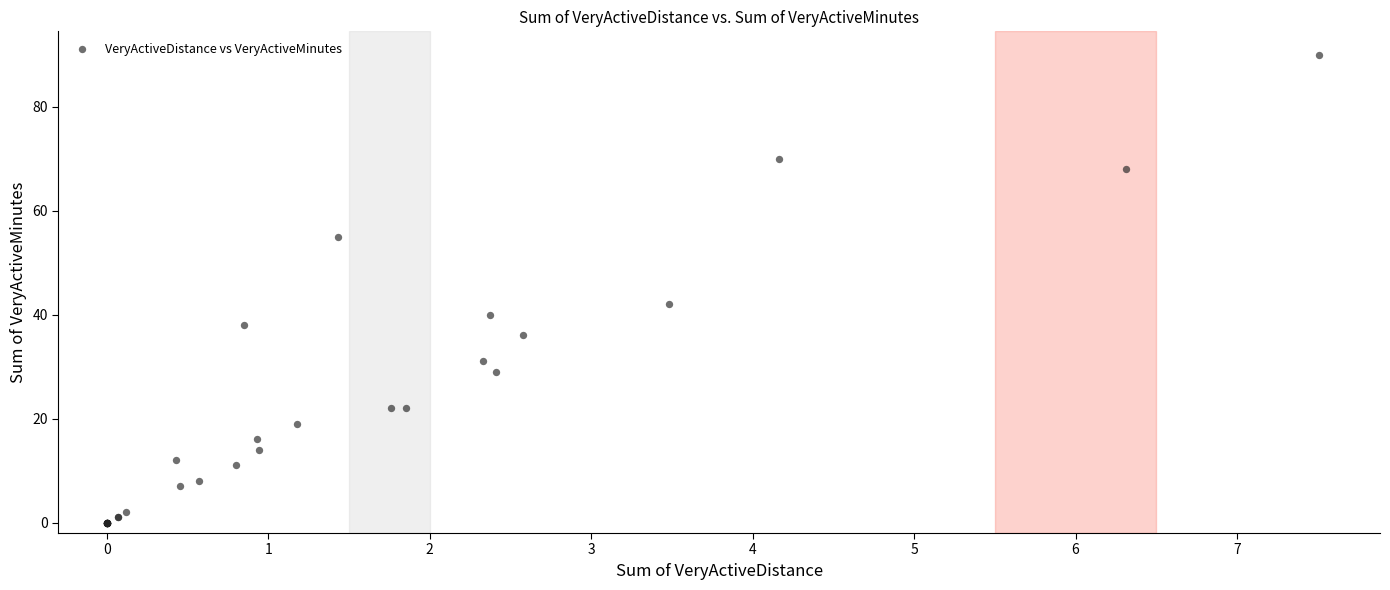

What Y value in the scatter plot is closest to 45?

42